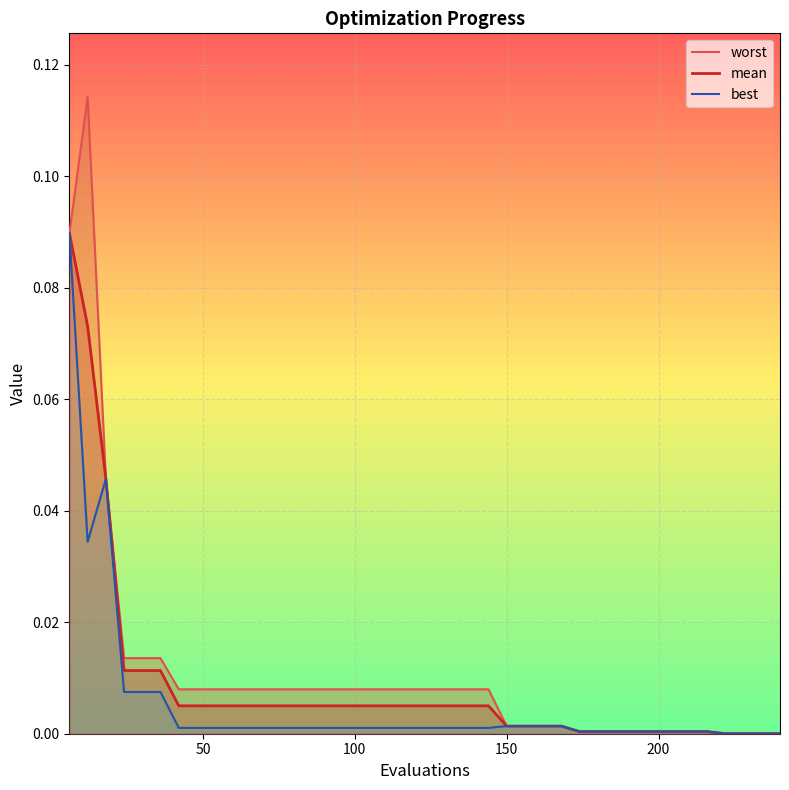

Reading left to right, what are all the values shown in this chart?

worst: 0.1	0.1	0.0	0.0	0.0	0.0	0.0	0.0	0.0	0.0	0.0	0.0	0.0	0.0	0.0	0.0	0.0	0.0	0.0	0.0	0.0	0.0	0.0	0.0	0.0	0.0	0.0	0.0	0.0	0.0	0.0	0.0	0.0	0.0	0.0	0.0	0.0	0.0	0.0	0.0
mean: 0.1	0.1	0.0	0.0	0.0	0.0	0.0	0.0	0.0	0.0	0.0	0.0	0.0	0.0	0.0	0.0	0.0	0.0	0.0	0.0	0.0	0.0	0.0	0.0	0.0	0.0	0.0	0.0	0.0	0.0	0.0	0.0	0.0	0.0	0.0	0.0	0.0	0.0	0.0	0.0
best: 0.1	0.0	0.0	0.0	0.0	0.0	0.0	0.0	0.0	0.0	0.0	0.0	0.0	0.0	0.0	0.0	0.0	0.0	0.0	0.0	0.0	0.0	0.0	0.0	0.0	0.0	0.0	0.0	0.0	0.0	0.0	0.0	0.0	0.0	0.0	0.0	0.0	0.0	0.0	0.0